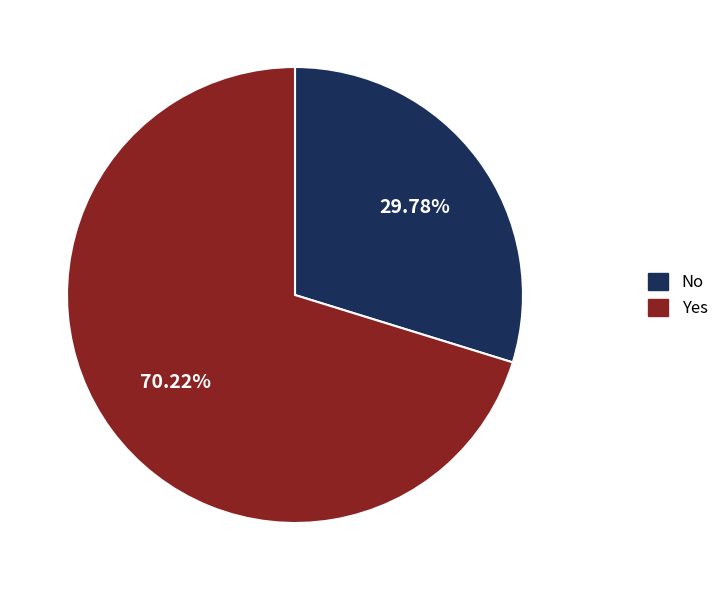

To the nearest percent, what is the average slice percentage?

50%